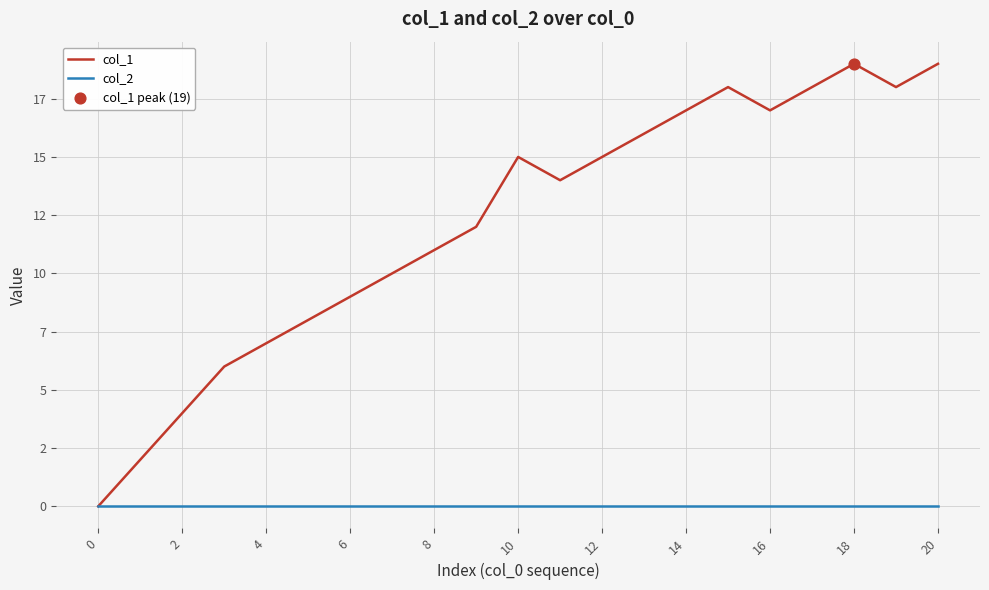

At which category is the sum across all series the highest?

18